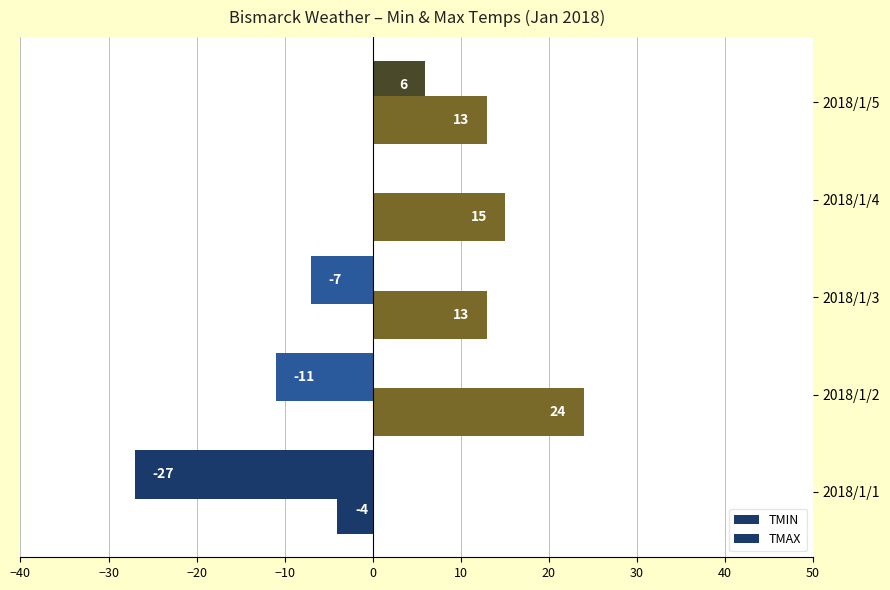

Count the number of categories in the chart.

5